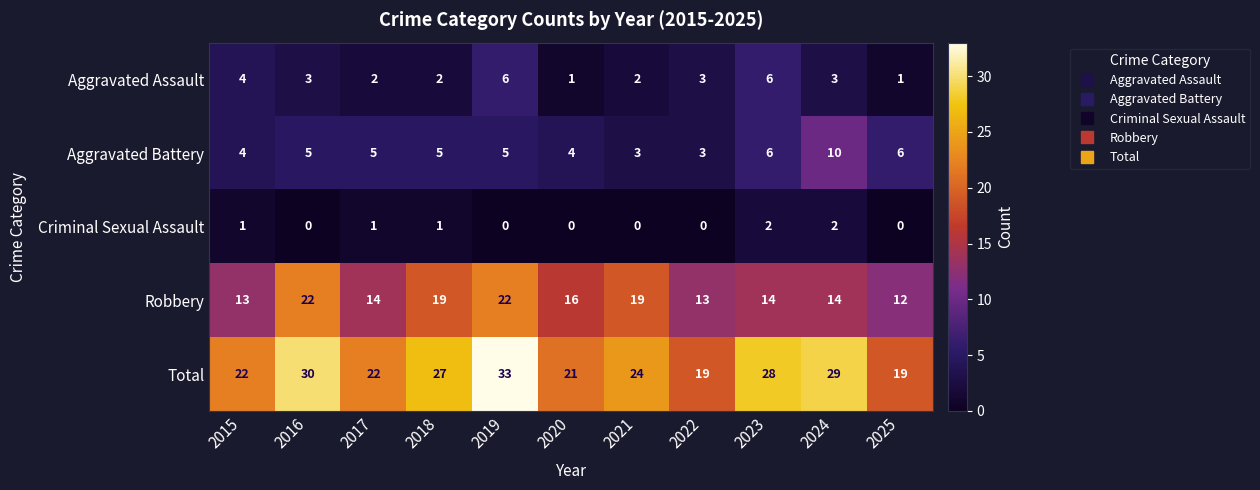

What is the difference between the maximum and second lowest values in the Aggravated Assault series?

5